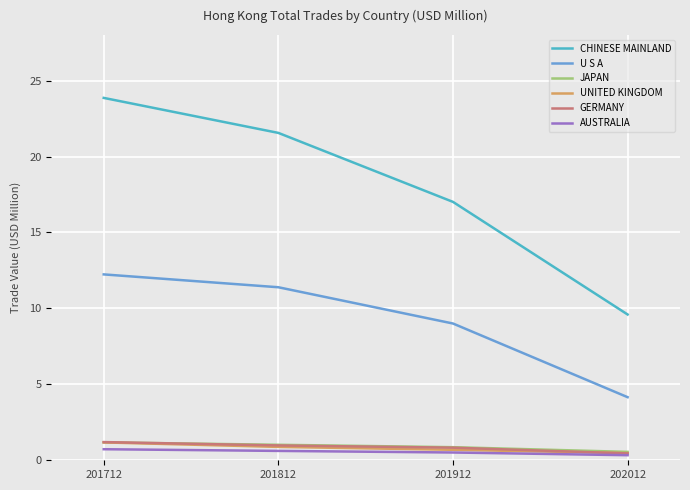

True or false: UNITED KINGDOM and CHINESE MAINLAND intersect in this chart.

False